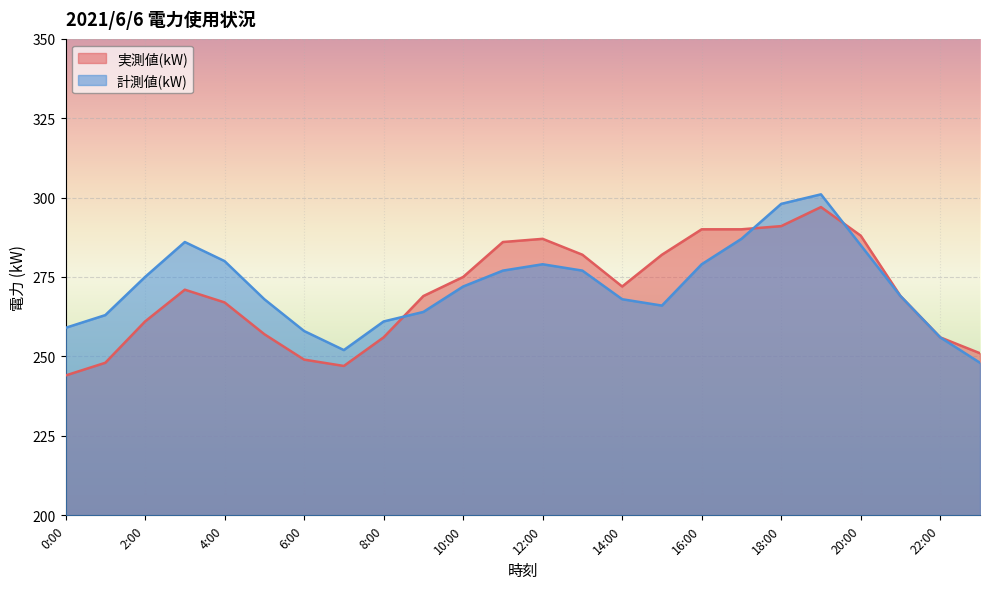

List the series in order of their overall mean, lowest first.

実測値(kW), 計測値(kW)